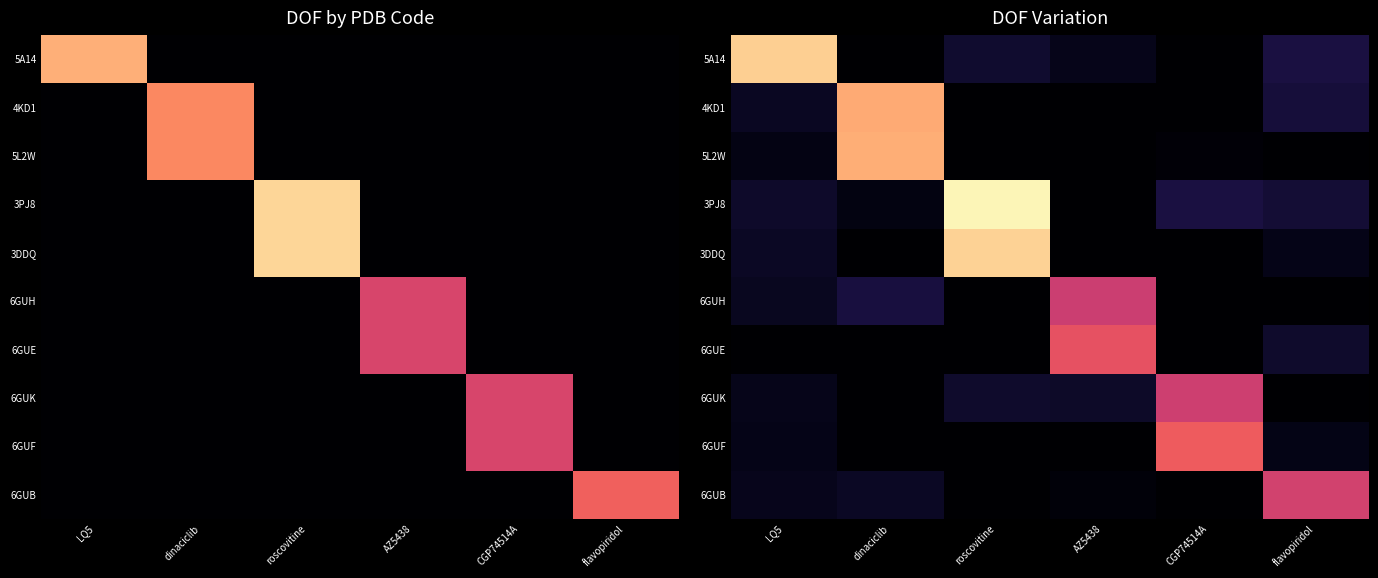

True or false: 3DDQ has a value of 0.1 at flavopiridol.

False